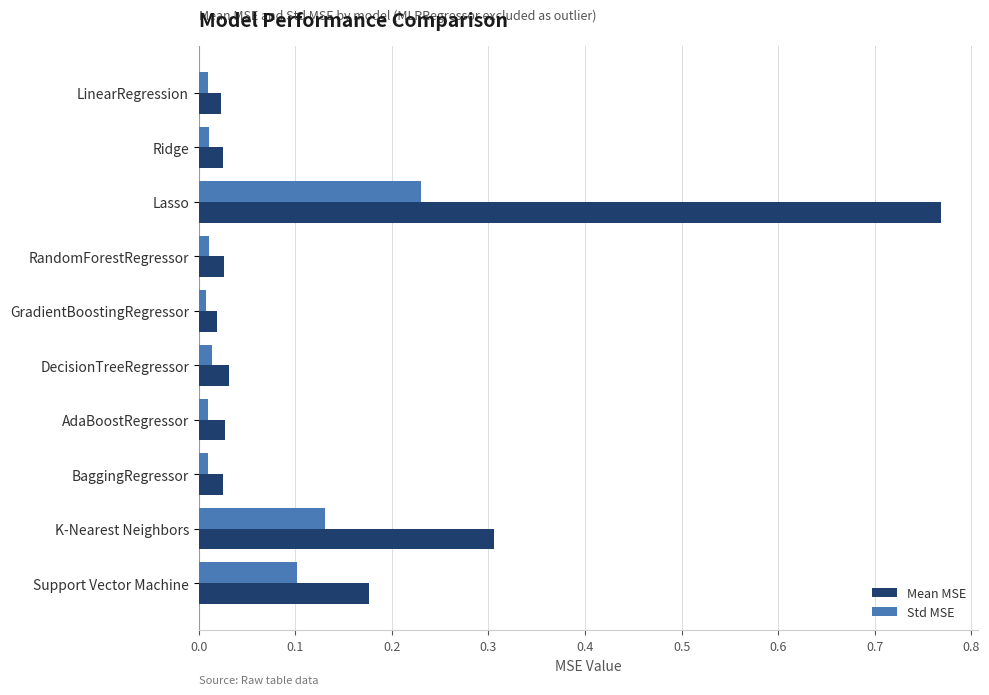

Is the value of Std MSE at Support Vector Machine greater than the value of Mean MSE at K-Nearest Neighbors?

No